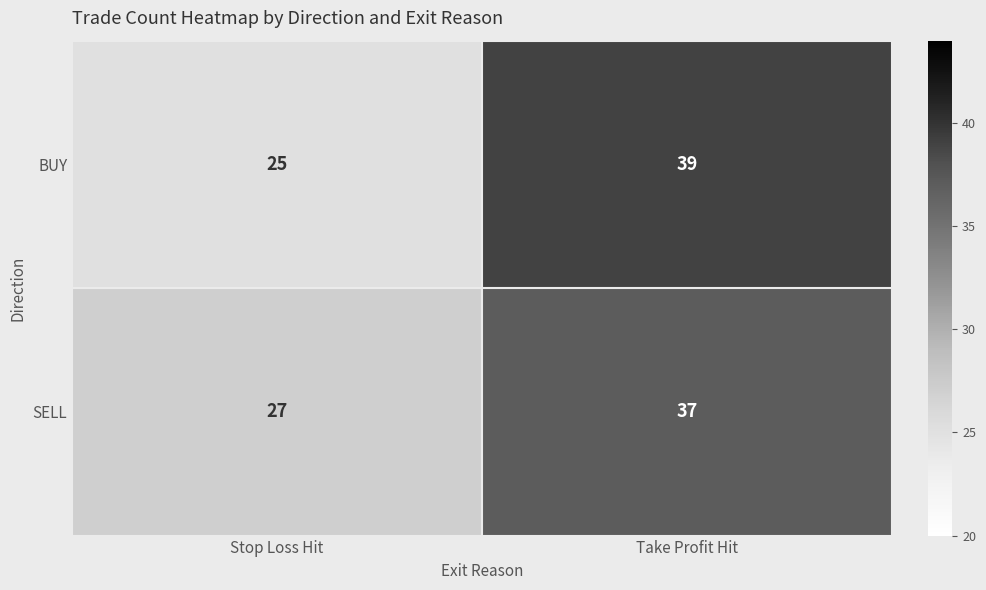

How many data points does each series have?

2